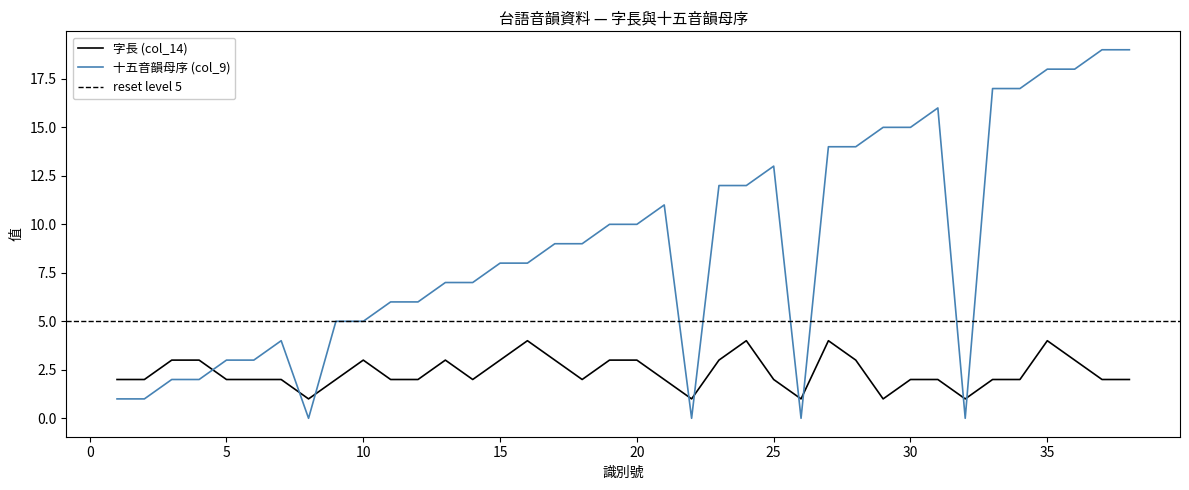

True or false: 字長 (col_14) has more than 1 interior local peaks.

True